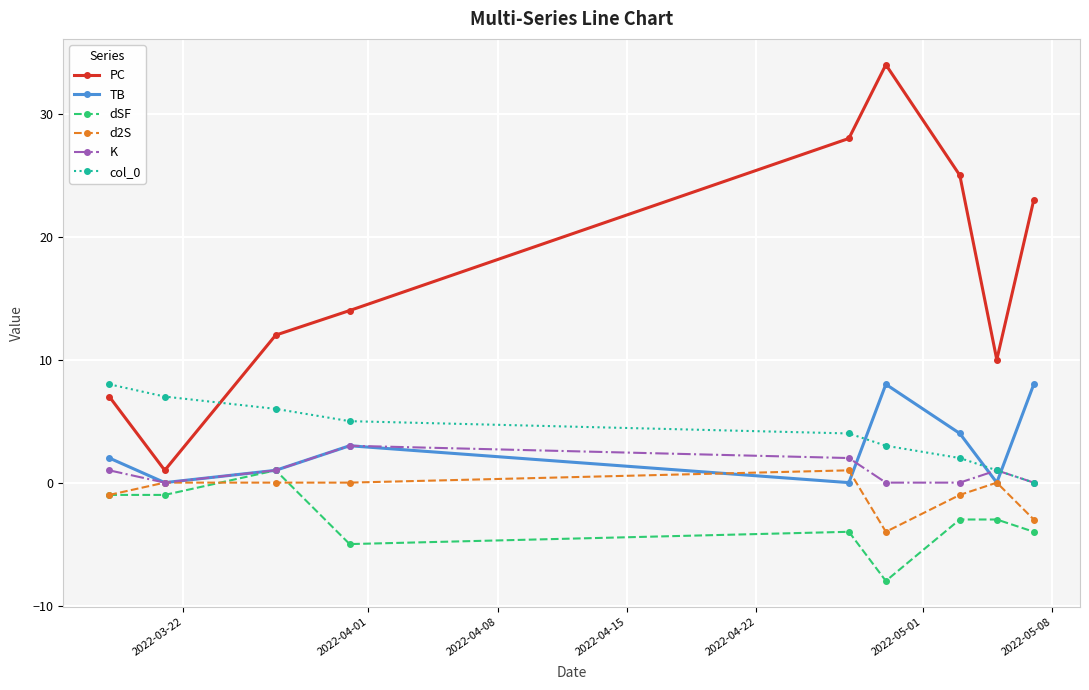

Which series has the largest range (max minus min)?

PC